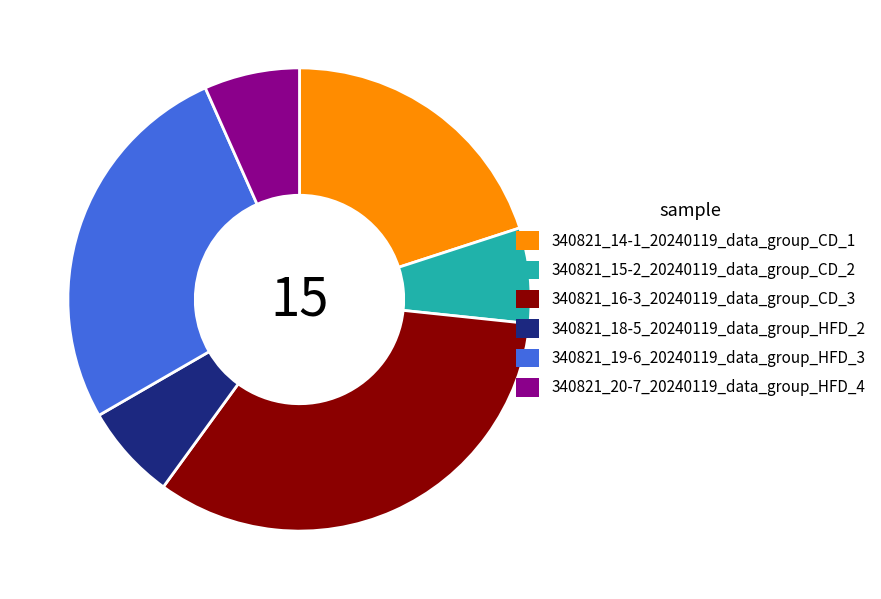

How many segments does this pie chart have?

6